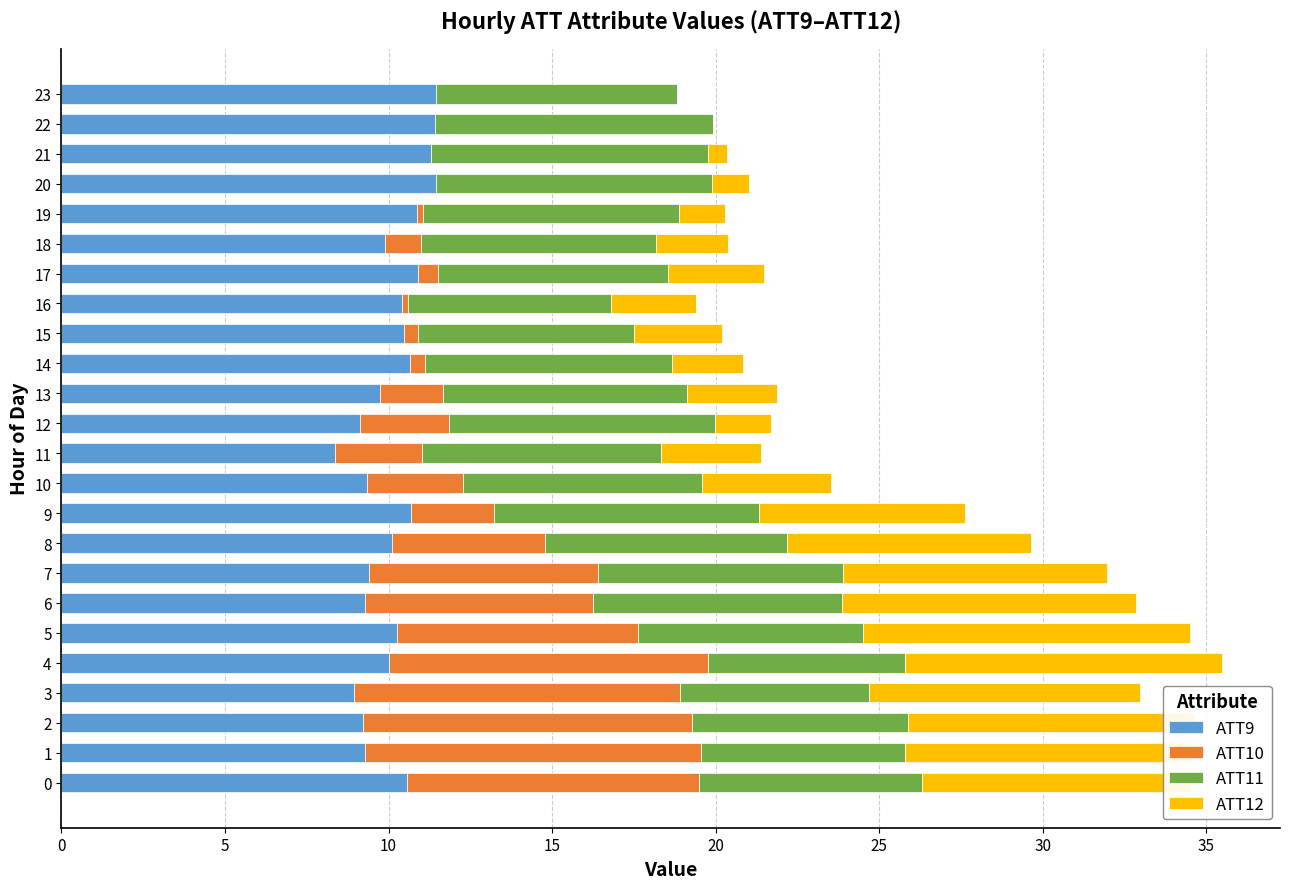

True or false: ATT9 has a value of 8.4 at 11.

True